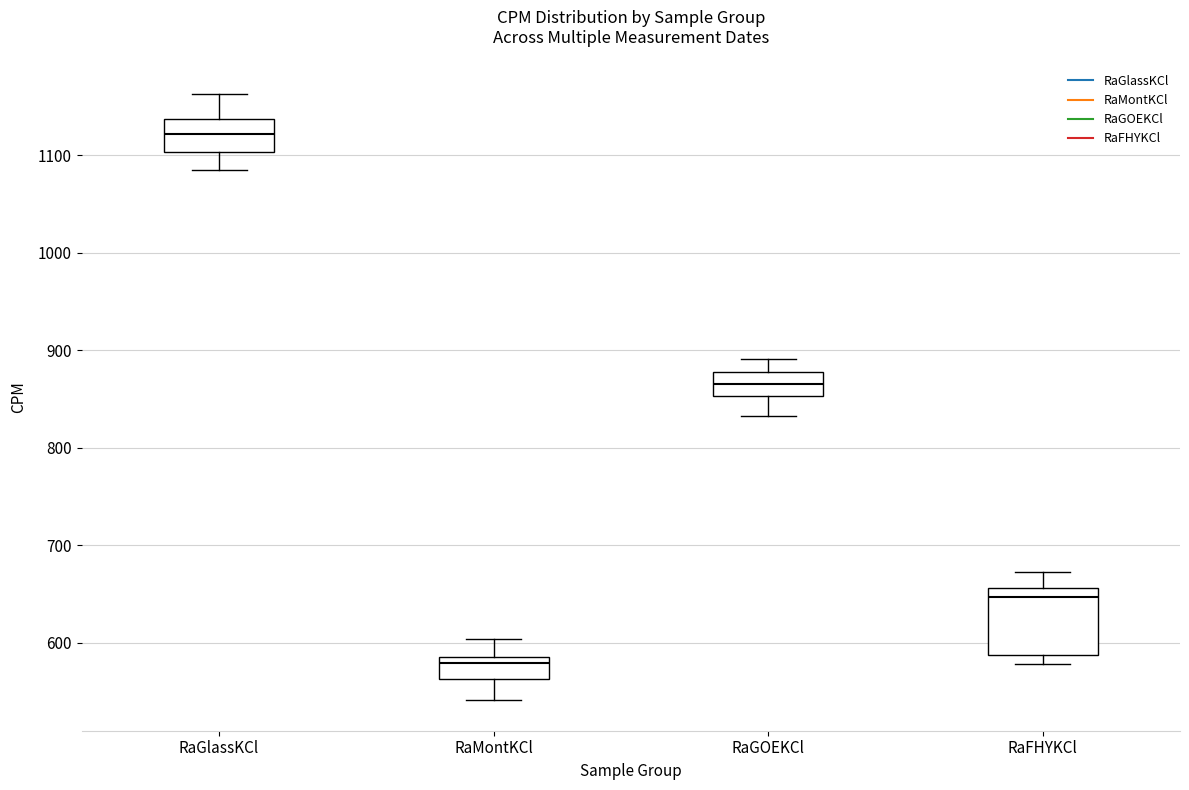

Reading left to right, transcribe this box plot: for each box, give where its median line is, the range the box spans, and where its two whiskers end, as read against the y-axis. The values are not printed on the chart, so give them approximately, as read against the axis.

RaGlassKCl: median 1120, box 1100 to 1140, whiskers 1080 to 1160
RaMontKCl: median 580, box 560 to 590, whiskers 540 to 600
RaGOEKCl: median 870, box 850 to 880, whiskers 830 to 890
RaFHYKCl: median 650, box 590 to 660, whiskers 580 to 670